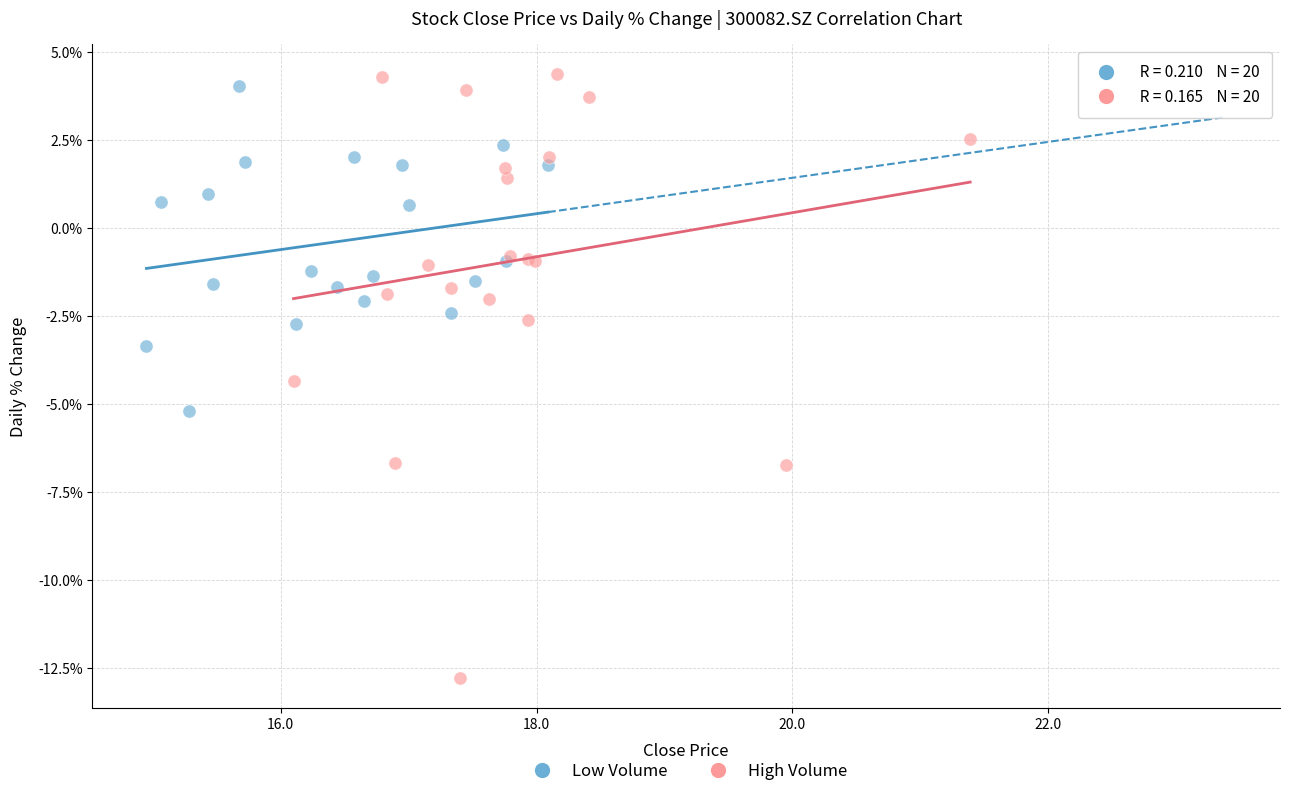

Which series reaches the maximum Y coordinate?

High Volume